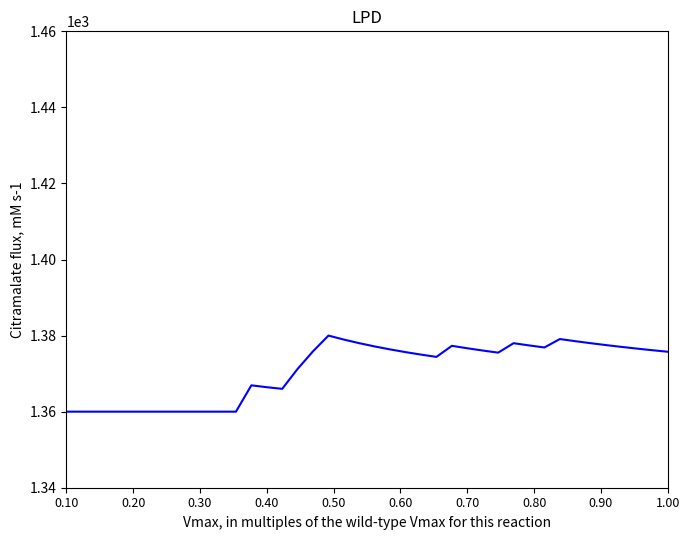

How many series are shown in this chart?

1